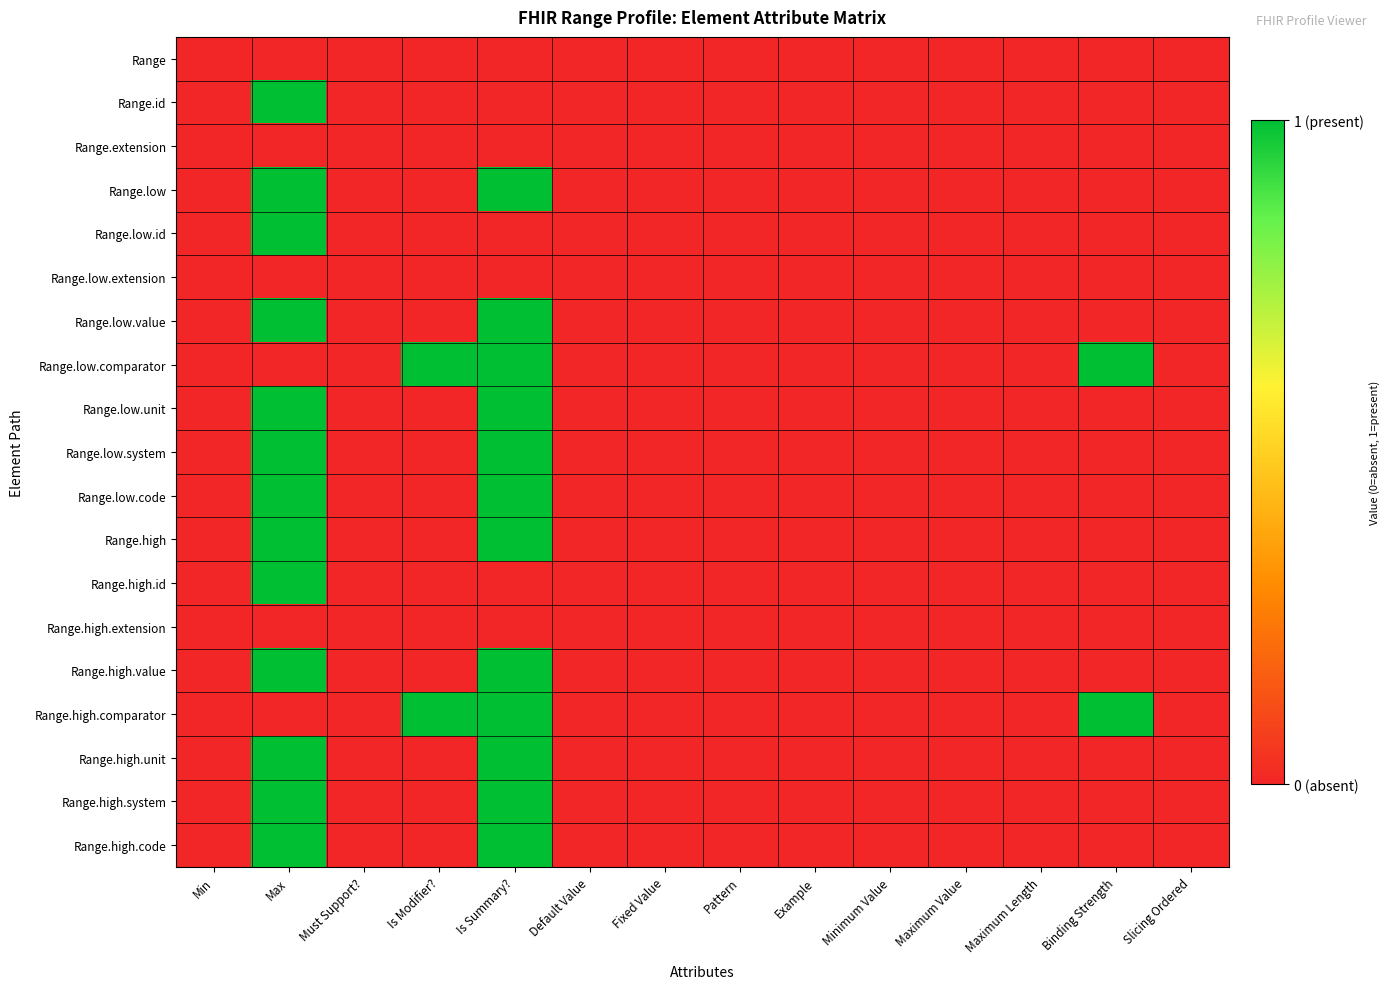

Reading left to right, transcribe all the data shown in this chart.

Range: Min=0	Max=0	Must Support?=0	Is Modifier?=0	Is Summary?=0	Default Value=0	Fixed Value=0	Pattern=0	Example=0	Minimum Value=0	Maximum Value=0	Maximum Length=0	Binding Strength=0	Slicing Ordered=0
Range.id: Min=0	Max=1	Must Support?=0	Is Modifier?=0	Is Summary?=0	Default Value=0	Fixed Value=0	Pattern=0	Example=0	Minimum Value=0	Maximum Value=0	Maximum Length=0	Binding Strength=0	Slicing Ordered=0
Range.extension: Min=0	Max=0	Must Support?=0	Is Modifier?=0	Is Summary?=0	Default Value=0	Fixed Value=0	Pattern=0	Example=0	Minimum Value=0	Maximum Value=0	Maximum Length=0	Binding Strength=0	Slicing Ordered=0
Range.low: Min=0	Max=1	Must Support?=0	Is Modifier?=0	Is Summary?=1	Default Value=0	Fixed Value=0	Pattern=0	Example=0	Minimum Value=0	Maximum Value=0	Maximum Length=0	Binding Strength=0	Slicing Ordered=0
Range.low.id: Min=0	Max=1	Must Support?=0	Is Modifier?=0	Is Summary?=0	Default Value=0	Fixed Value=0	Pattern=0	Example=0	Minimum Value=0	Maximum Value=0	Maximum Length=0	Binding Strength=0	Slicing Ordered=0
Range.low.extension: Min=0	Max=0	Must Support?=0	Is Modifier?=0	Is Summary?=0	Default Value=0	Fixed Value=0	Pattern=0	Example=0	Minimum Value=0	Maximum Value=0	Maximum Length=0	Binding Strength=0	Slicing Ordered=0
Range.low.value: Min=0	Max=1	Must Support?=0	Is Modifier?=0	Is Summary?=1	Default Value=0	Fixed Value=0	Pattern=0	Example=0	Minimum Value=0	Maximum Value=0	Maximum Length=0	Binding Strength=0	Slicing Ordered=0
Range.low.comparator: Min=0	Max=0	Must Support?=0	Is Modifier?=1	Is Summary?=1	Default Value=0	Fixed Value=0	Pattern=0	Example=0	Minimum Value=0	Maximum Value=0	Maximum Length=0	Binding Strength=1	Slicing Ordered=0
Range.low.unit: Min=0	Max=1	Must Support?=0	Is Modifier?=0	Is Summary?=1	Default Value=0	Fixed Value=0	Pattern=0	Example=0	Minimum Value=0	Maximum Value=0	Maximum Length=0	Binding Strength=0	Slicing Ordered=0
Range.low.system: Min=0	Max=1	Must Support?=0	Is Modifier?=0	Is Summary?=1	Default Value=0	Fixed Value=0	Pattern=0	Example=0	Minimum Value=0	Maximum Value=0	Maximum Length=0	Binding Strength=0	Slicing Ordered=0
Range.low.code: Min=0	Max=1	Must Support?=0	Is Modifier?=0	Is Summary?=1	Default Value=0	Fixed Value=0	Pattern=0	Example=0	Minimum Value=0	Maximum Value=0	Maximum Length=0	Binding Strength=0	Slicing Ordered=0
Range.high: Min=0	Max=1	Must Support?=0	Is Modifier?=0	Is Summary?=1	Default Value=0	Fixed Value=0	Pattern=0	Example=0	Minimum Value=0	Maximum Value=0	Maximum Length=0	Binding Strength=0	Slicing Ordered=0
Range.high.id: Min=0	Max=1	Must Support?=0	Is Modifier?=0	Is Summary?=0	Default Value=0	Fixed Value=0	Pattern=0	Example=0	Minimum Value=0	Maximum Value=0	Maximum Length=0	Binding Strength=0	Slicing Ordered=0
Range.high.extension: Min=0	Max=0	Must Support?=0	Is Modifier?=0	Is Summary?=0	Default Value=0	Fixed Value=0	Pattern=0	Example=0	Minimum Value=0	Maximum Value=0	Maximum Length=0	Binding Strength=0	Slicing Ordered=0
Range.high.value: Min=0	Max=1	Must Support?=0	Is Modifier?=0	Is Summary?=1	Default Value=0	Fixed Value=0	Pattern=0	Example=0	Minimum Value=0	Maximum Value=0	Maximum Length=0	Binding Strength=0	Slicing Ordered=0
Range.high.comparator: Min=0	Max=0	Must Support?=0	Is Modifier?=1	Is Summary?=1	Default Value=0	Fixed Value=0	Pattern=0	Example=0	Minimum Value=0	Maximum Value=0	Maximum Length=0	Binding Strength=1	Slicing Ordered=0
Range.high.unit: Min=0	Max=1	Must Support?=0	Is Modifier?=0	Is Summary?=1	Default Value=0	Fixed Value=0	Pattern=0	Example=0	Minimum Value=0	Maximum Value=0	Maximum Length=0	Binding Strength=0	Slicing Ordered=0
Range.high.system: Min=0	Max=1	Must Support?=0	Is Modifier?=0	Is Summary?=1	Default Value=0	Fixed Value=0	Pattern=0	Example=0	Minimum Value=0	Maximum Value=0	Maximum Length=0	Binding Strength=0	Slicing Ordered=0
Range.high.code: Min=0	Max=1	Must Support?=0	Is Modifier?=0	Is Summary?=1	Default Value=0	Fixed Value=0	Pattern=0	Example=0	Minimum Value=0	Maximum Value=0	Maximum Length=0	Binding Strength=0	Slicing Ordered=0